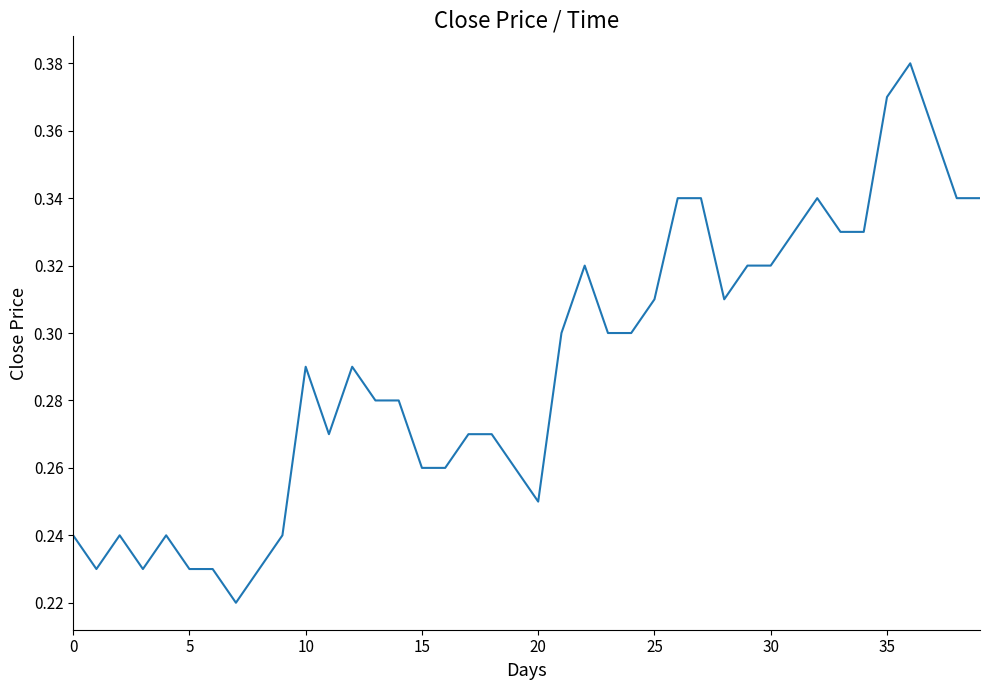

How many distinct data groups are displayed?

1